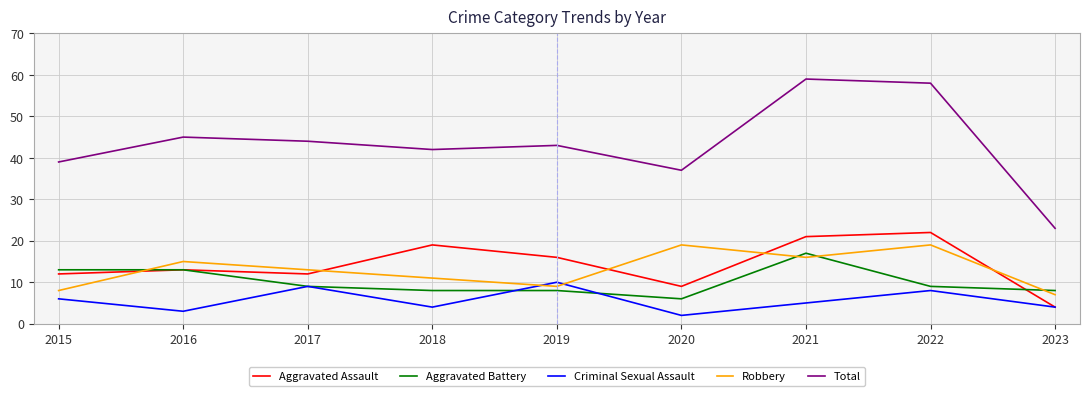

Reading left to right, list all the values displayed in this chart.

Aggravated Assault: 12	13	12	19	16	9	21	22	4
Aggravated Battery: 13	13	9	8	8	6	17	9	8
Criminal Sexual Assault: 6	3	9	4	10	2	5	8	4
Robbery: 8	15	13	11	9	19	16	19	7
Total: 39	45	44	42	43	37	59	58	23